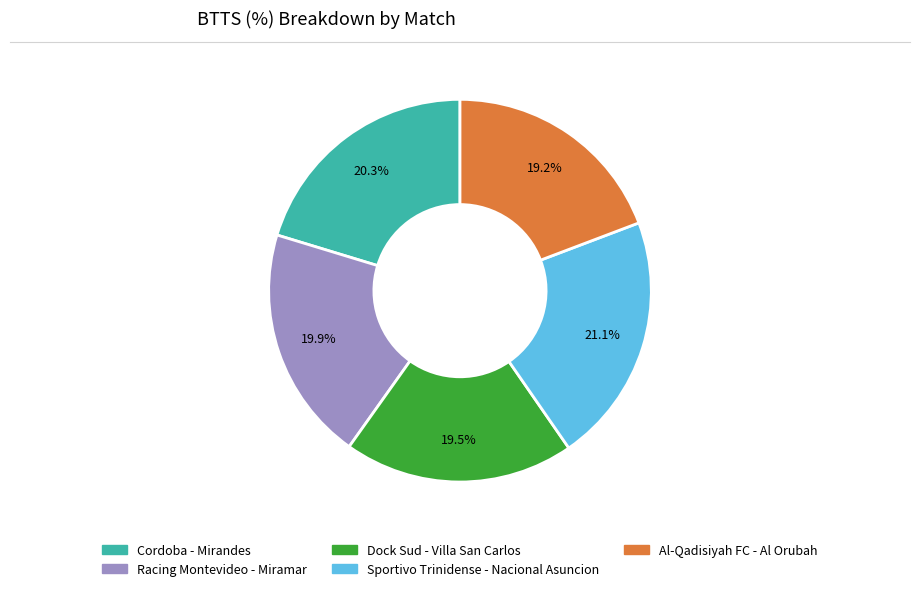

Is the sum of Dock Sud - Villa San Carlos and Al-Qadisiyah FC - Al Orubah greater than half?

No